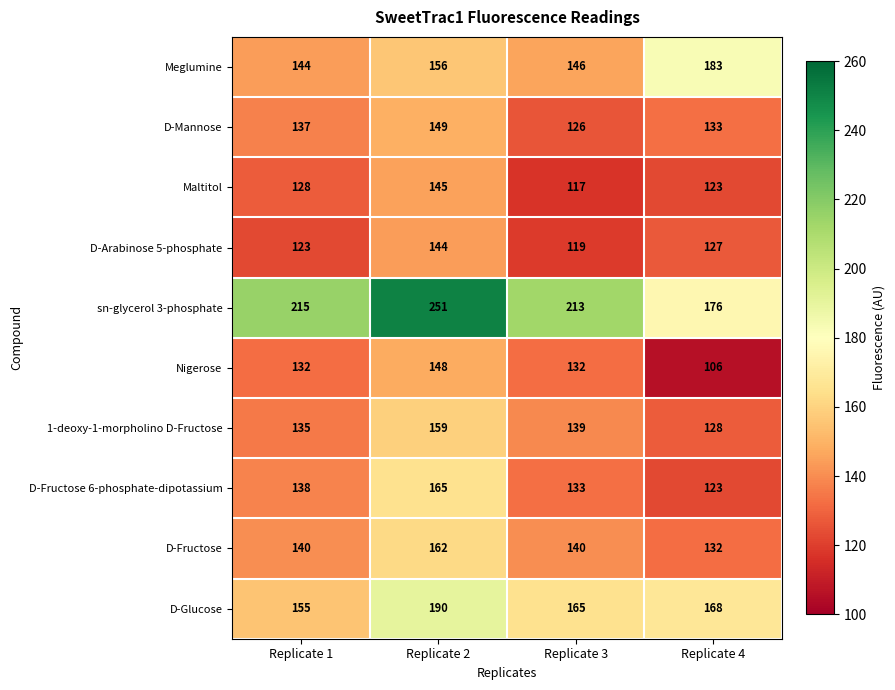

What is the difference between the Nigerose values at Replicate 3 and Replicate 4?

26